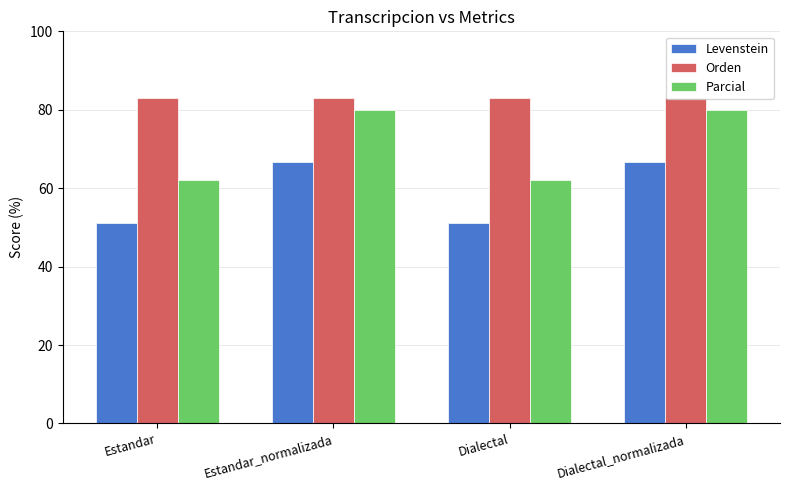

What is the total value across all series at Dialectal_normalizada?

229.7